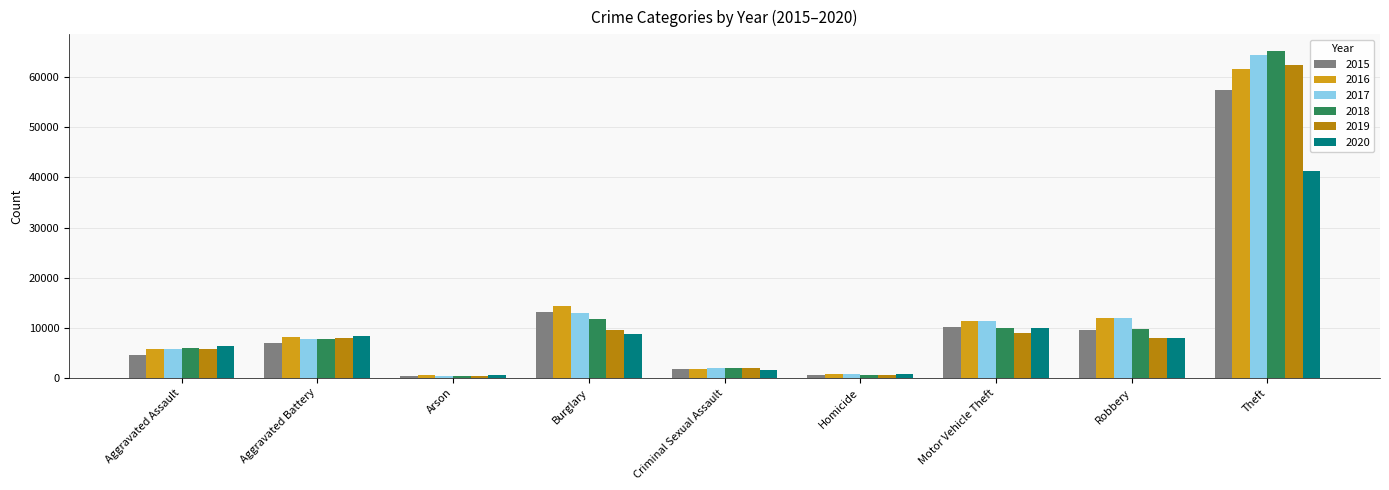

True or false: 2015 has a value of 7018 at Aggravated Battery.

True